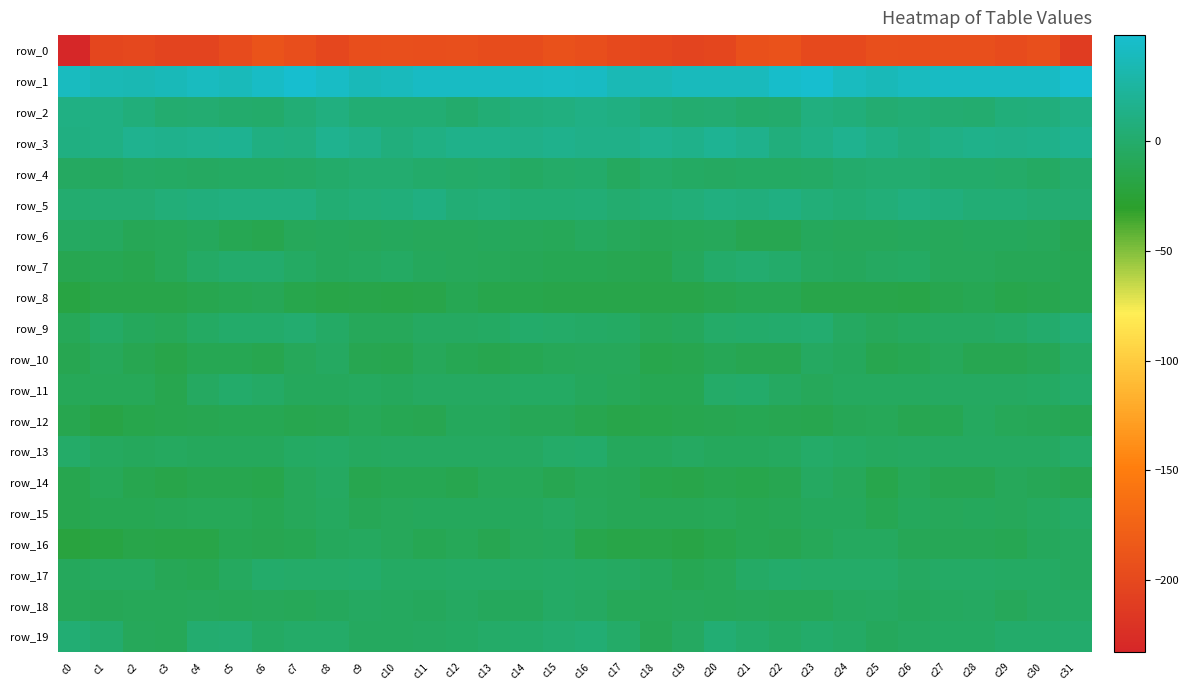

At which label does row_5 reach its peak?

c22